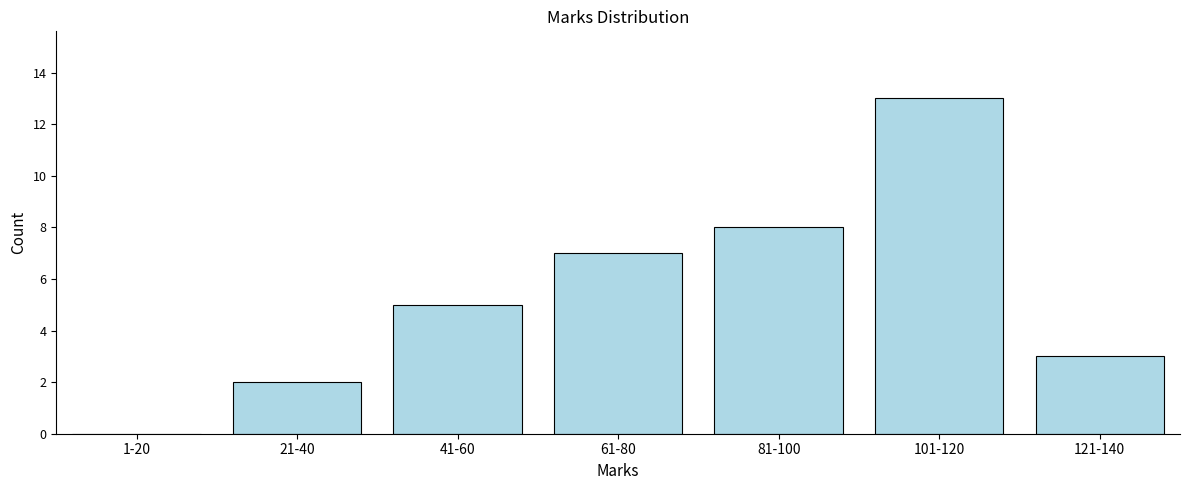

Reading left to right, list all the values displayed in this chart.

1-20=0	21-40=2	41-60=5	61-80=7	81-100=8	101-120=13	121-140=3